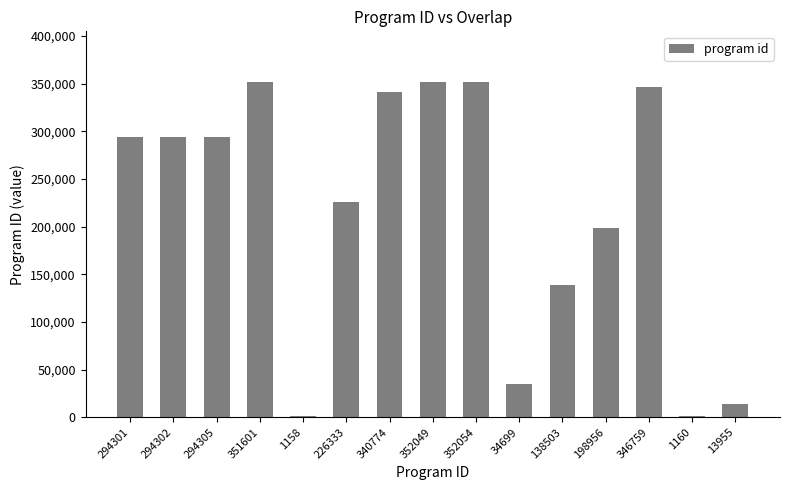

What is the change in value from 352054 to 198956?

-153098